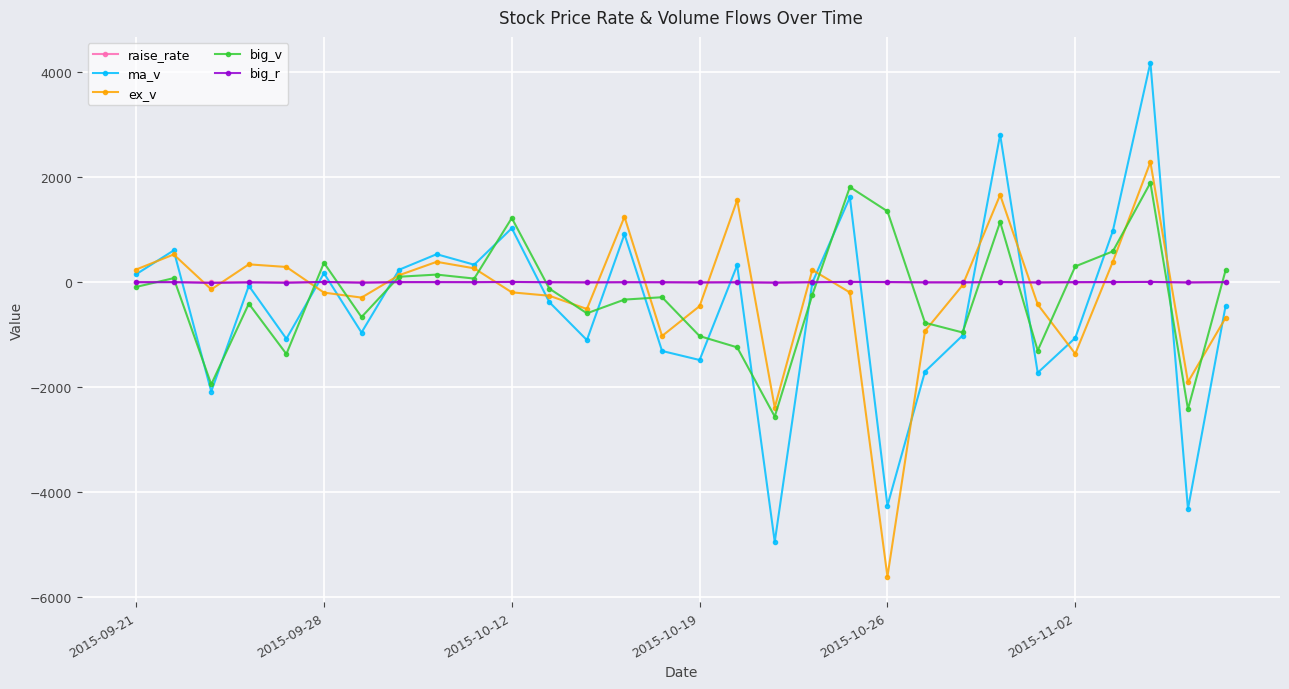

What is the value of the ma_v point at the 17th from the left?

323.0